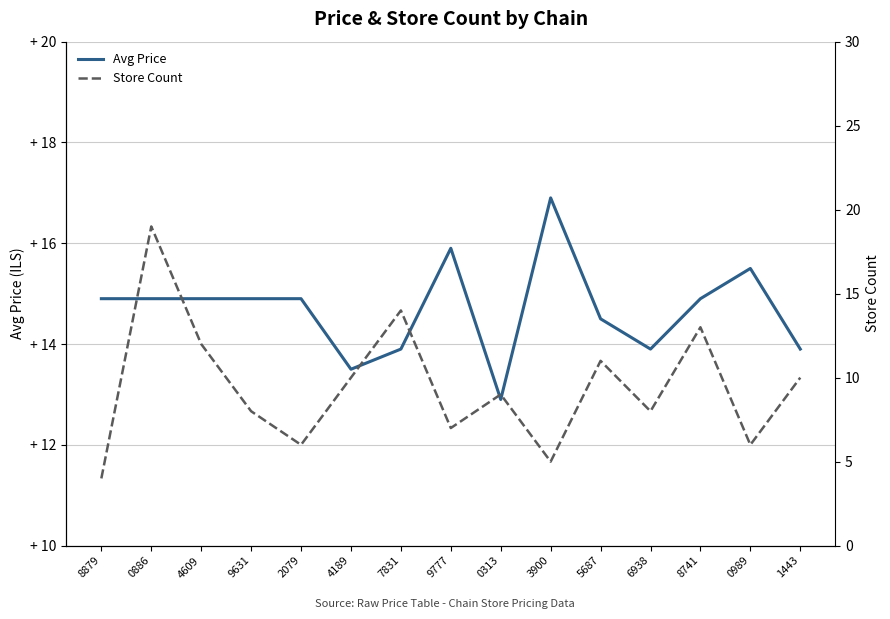

True or false: Store Count and Avg Price intersect in this chart.

True